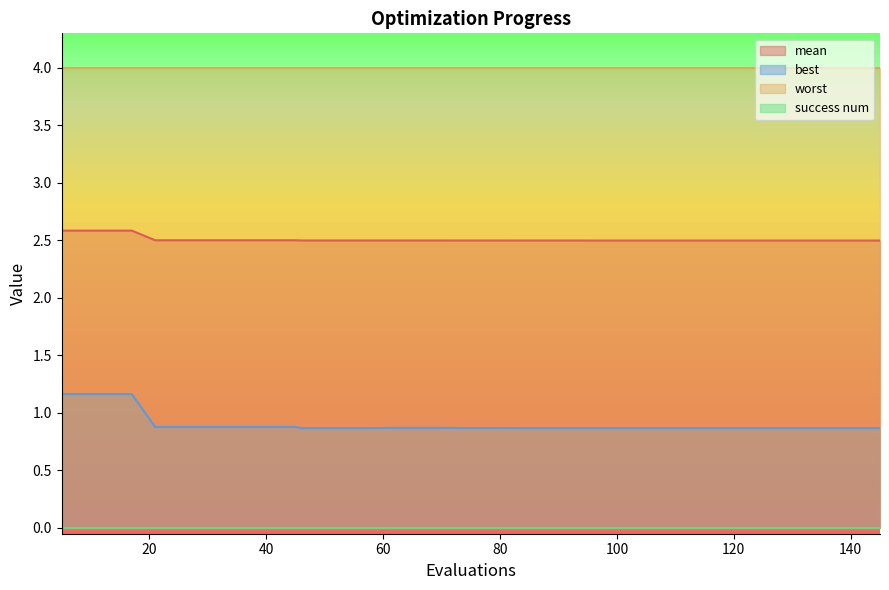

Rank the categories by best value from highest to lowest.

5, 9, 13, 17, 21, 25, 29, 33, 37, 41, 45, 62, 66, 70, 72, 76, 80, 46, 50, 54, 58, 83, 87, 91, 114, 118, 122, 145, 141, 124, 128, 132, 136, 140, 144, 95, 99, 103, 107, 111